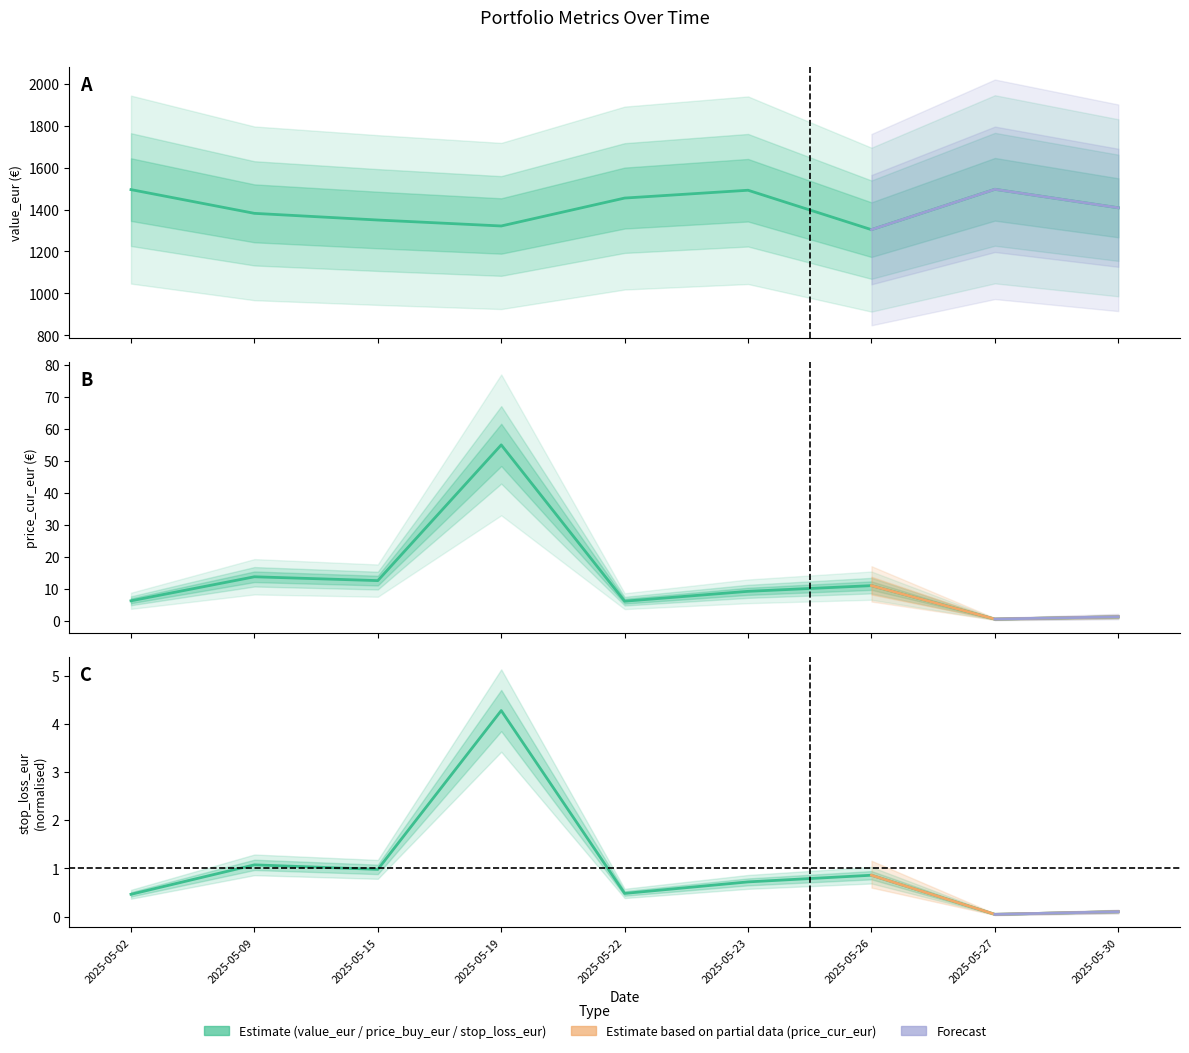

What is the maximum value shown in the chart?

1496.4